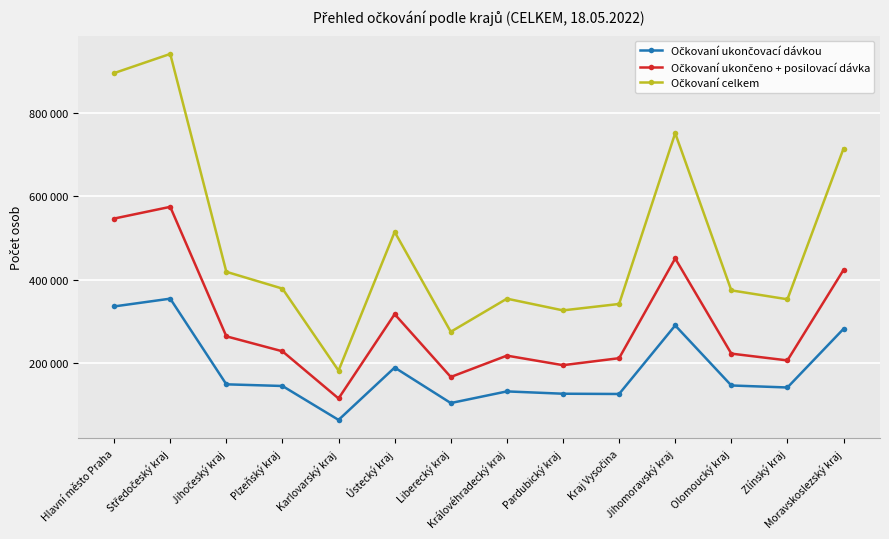

True or false: Očkovaní ukončeno + posilovací dávka has more than 0 points higher than both neighbors.

True